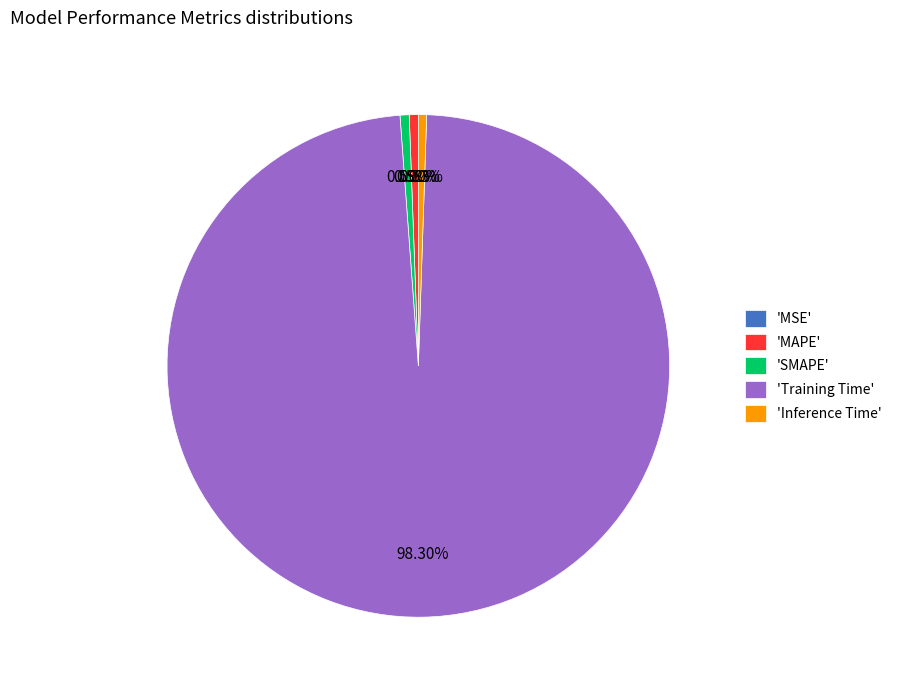

Between MSE and MAPE, which is larger?

MAPE